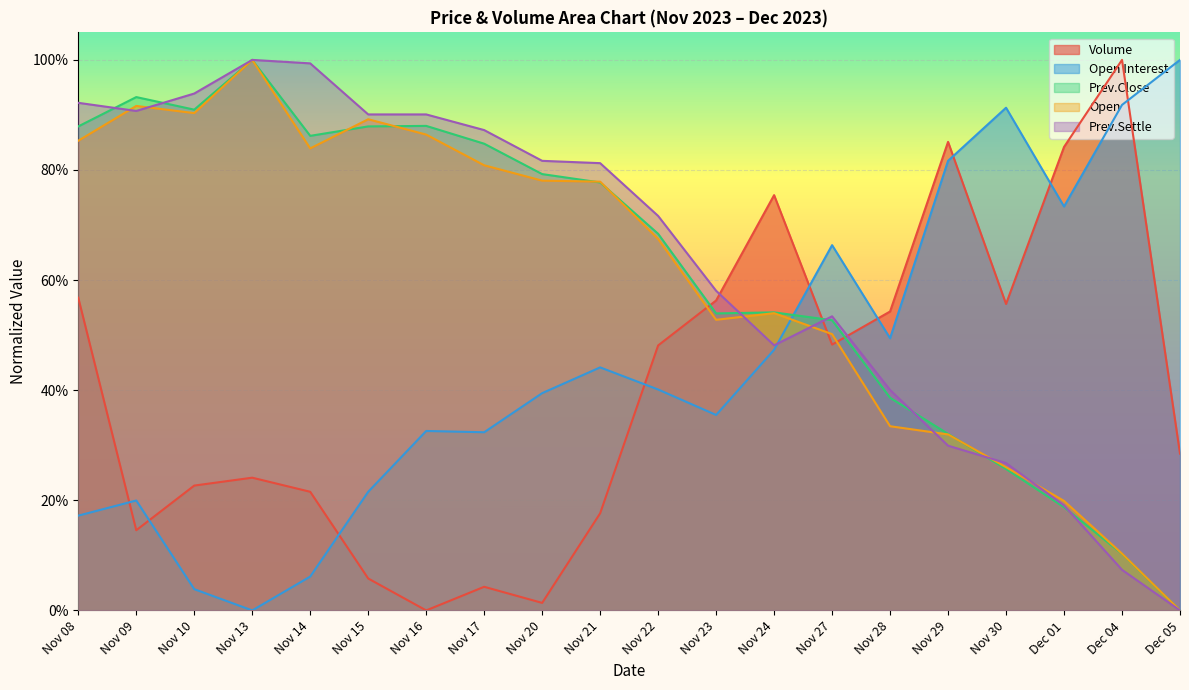

What is the difference between the second highest and second lowest values in the Prev.Settle series?

0.9